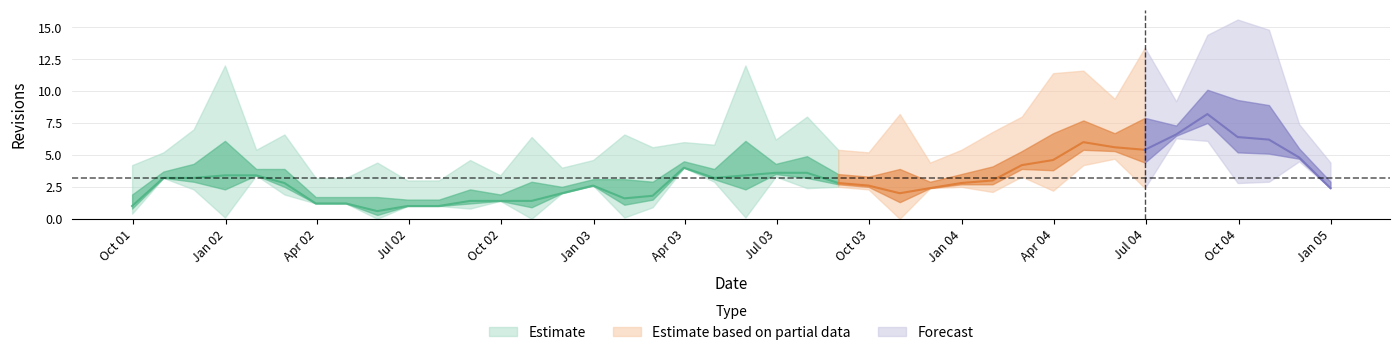

Which category has the highest value across all series?

2004-09-30